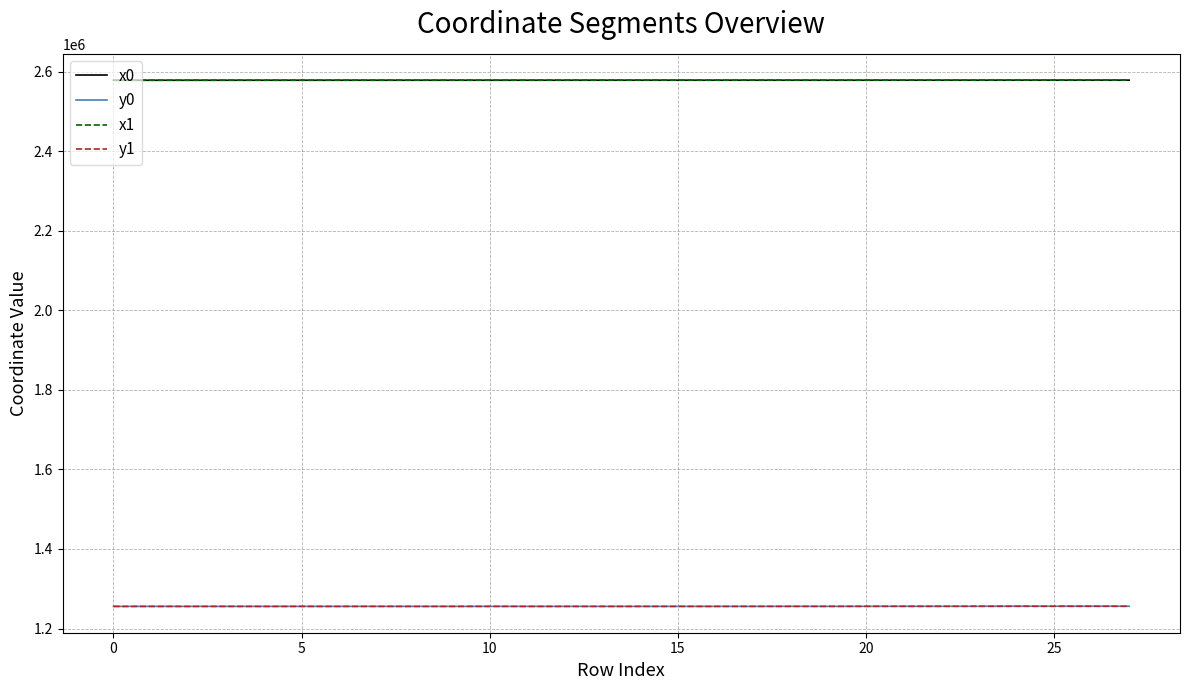

True or false: x0 and y0 intersect in this chart.

False